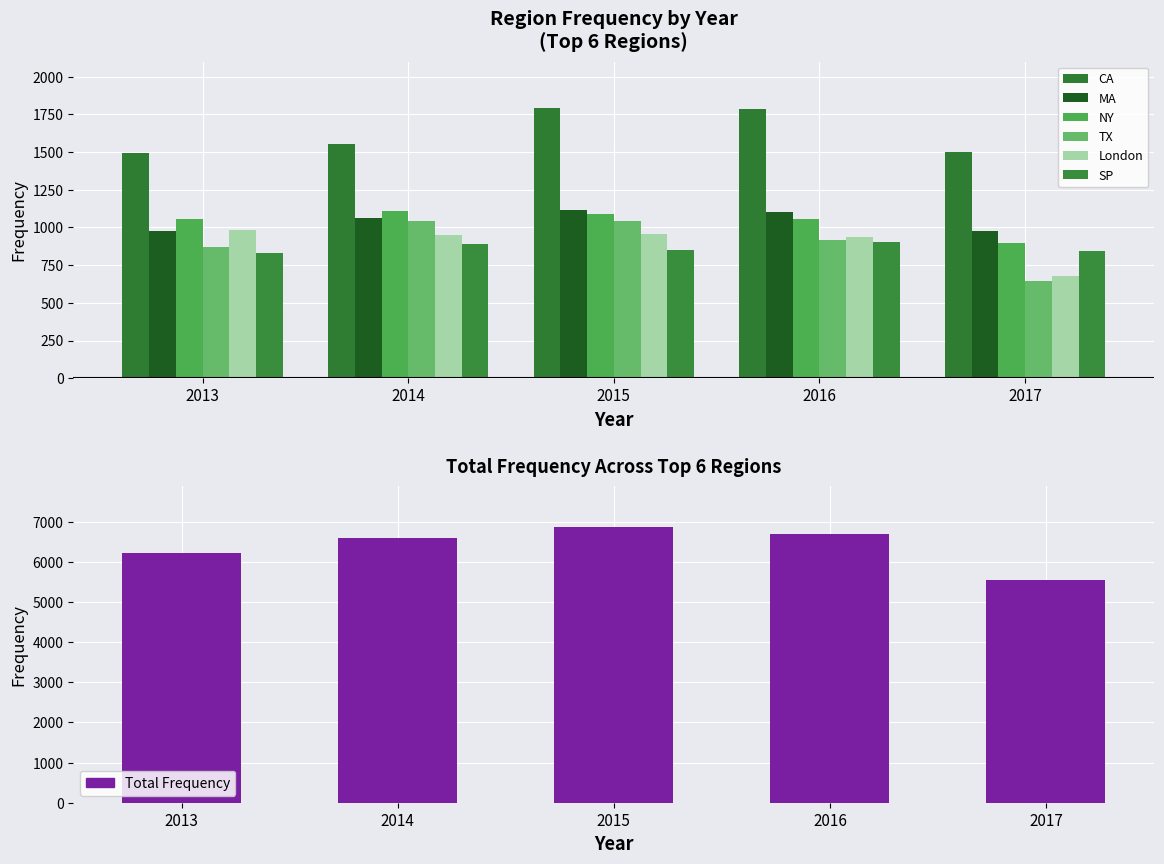

Between 2015 and 2016, which series saw the biggest shift?

TX